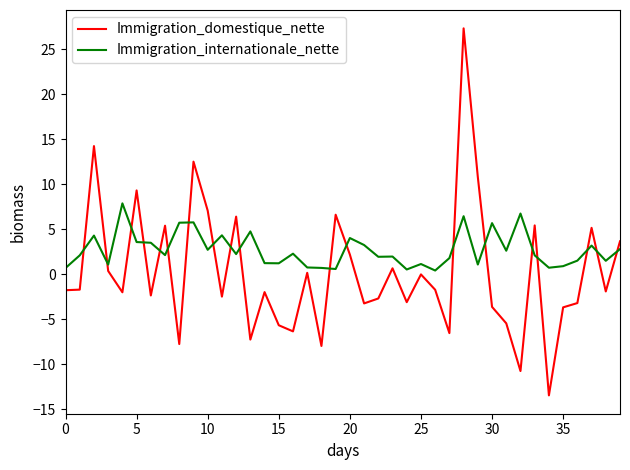

What is the difference between the maximum and minimum values in the Immigration_internationale_nette series?

7.5